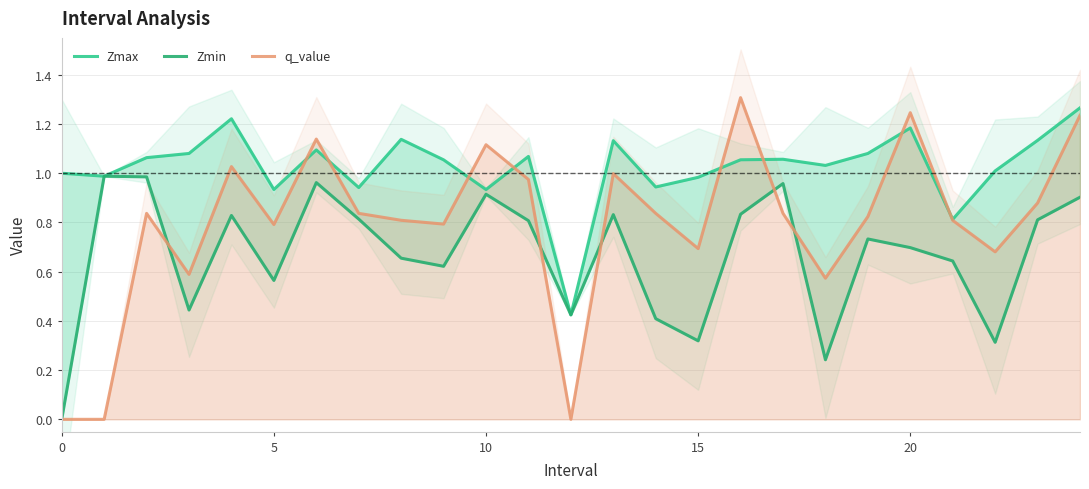

At how many categories does at least one series exceed 0?

25